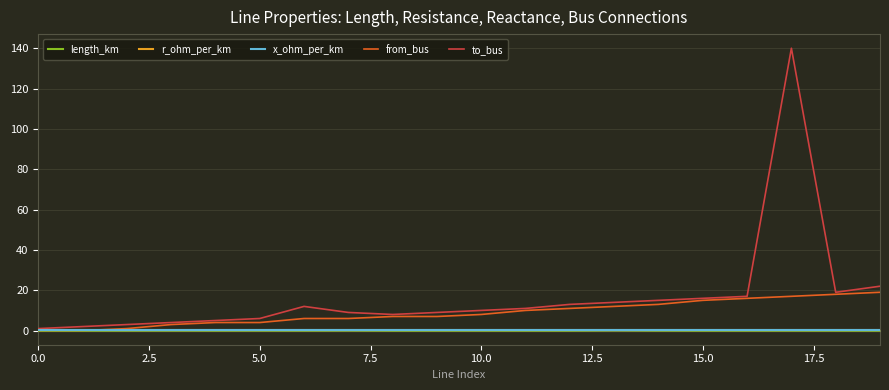

Which series has the largest total across all categories?

to_bus